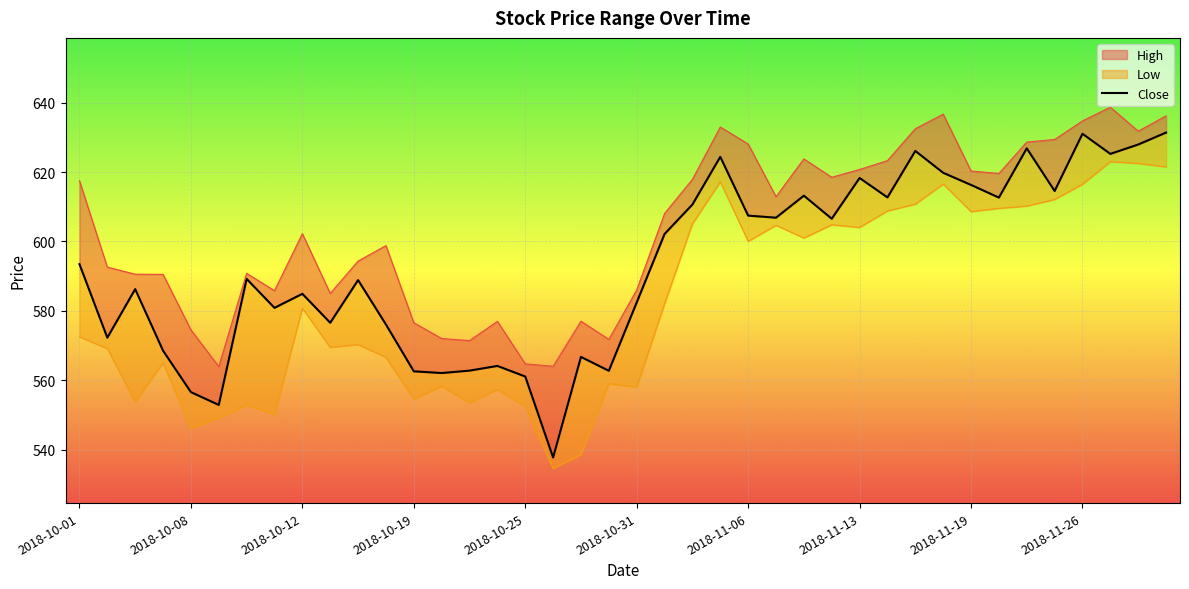

What position from the right is 2018-10-24?

25